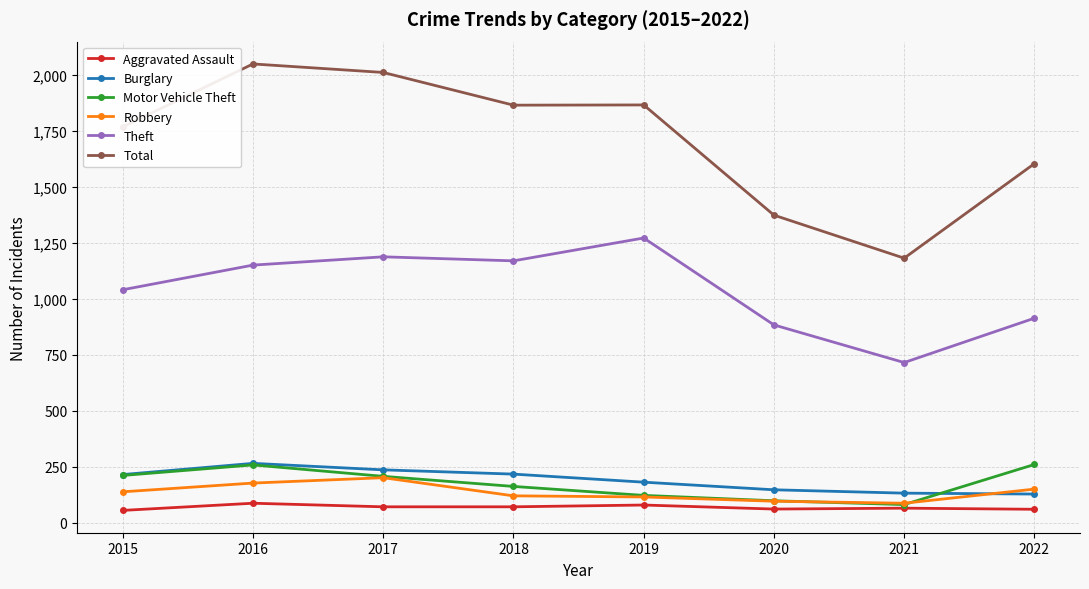

What is the value of the Aggravated Assault point at the 2nd from the left?

88